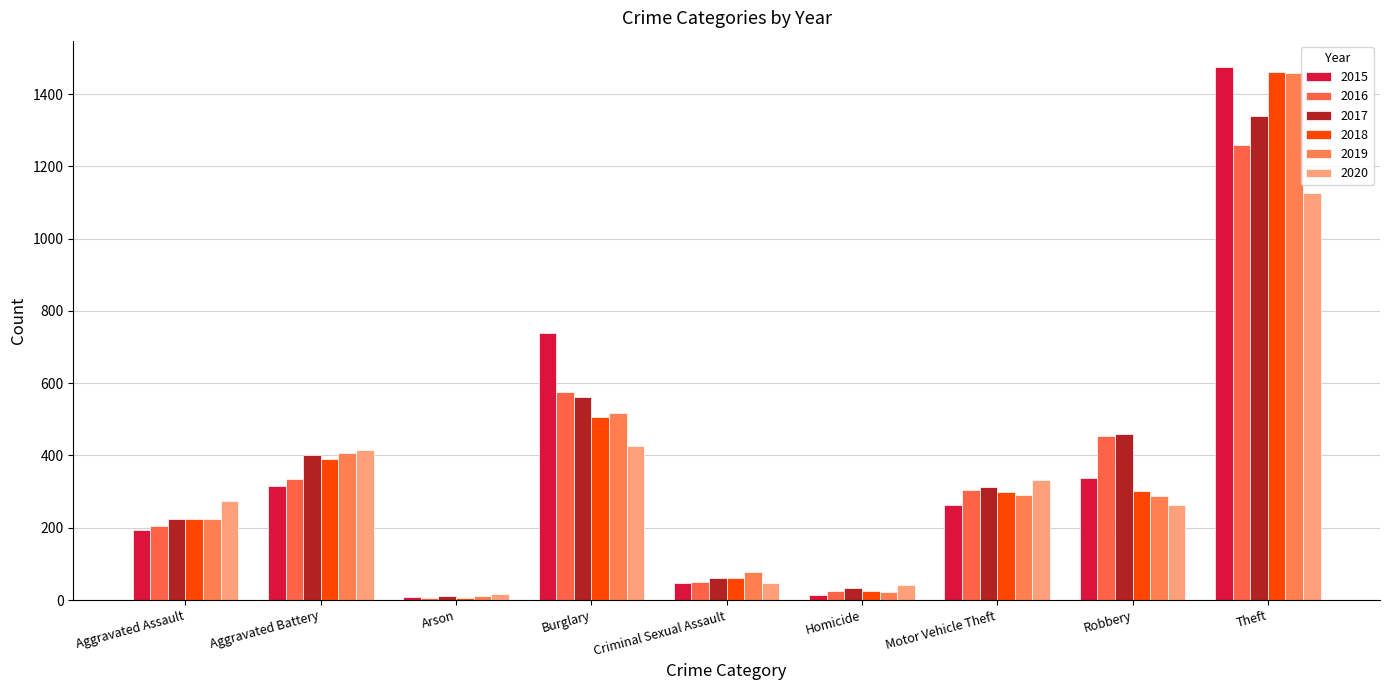

Which series has the largest range (max minus min)?

2015